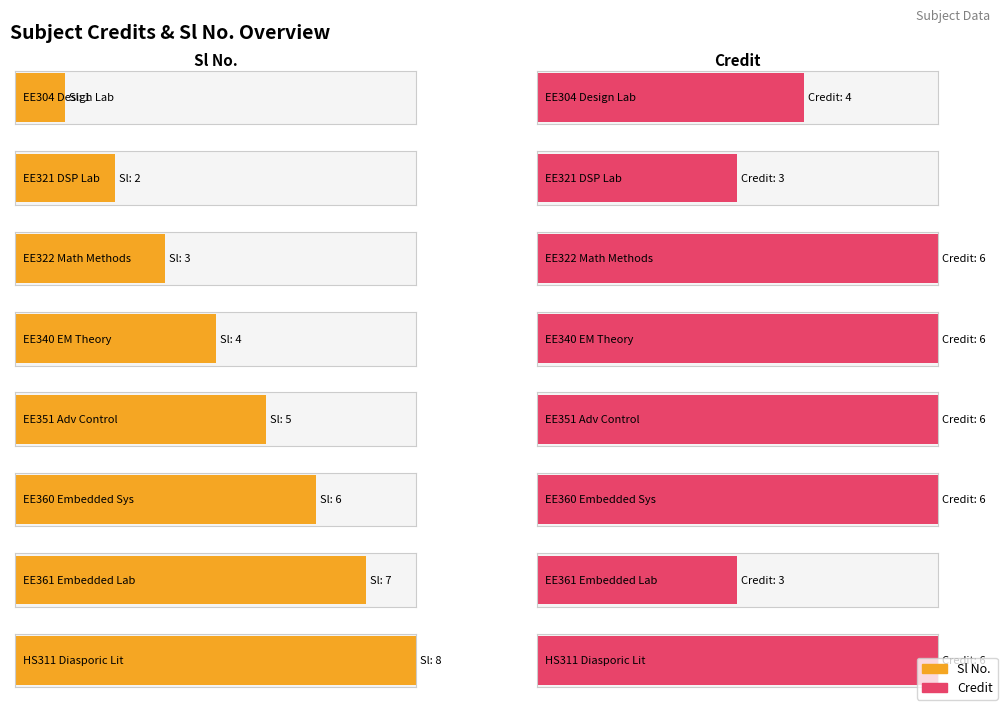

Reading left to right, list all the values displayed in this chart.

Sl No.: 0-0-4=1	0-0-3=2	3-0-0=3	3-0-0=4	3-0-0=5	3-0-0=6	0-0-3=7	3-0-0=8
Credit: 0-0-4=4	0-0-3=3	3-0-0=6	3-0-0=6	3-0-0=6	3-0-0=6	0-0-3=3	3-0-0=6